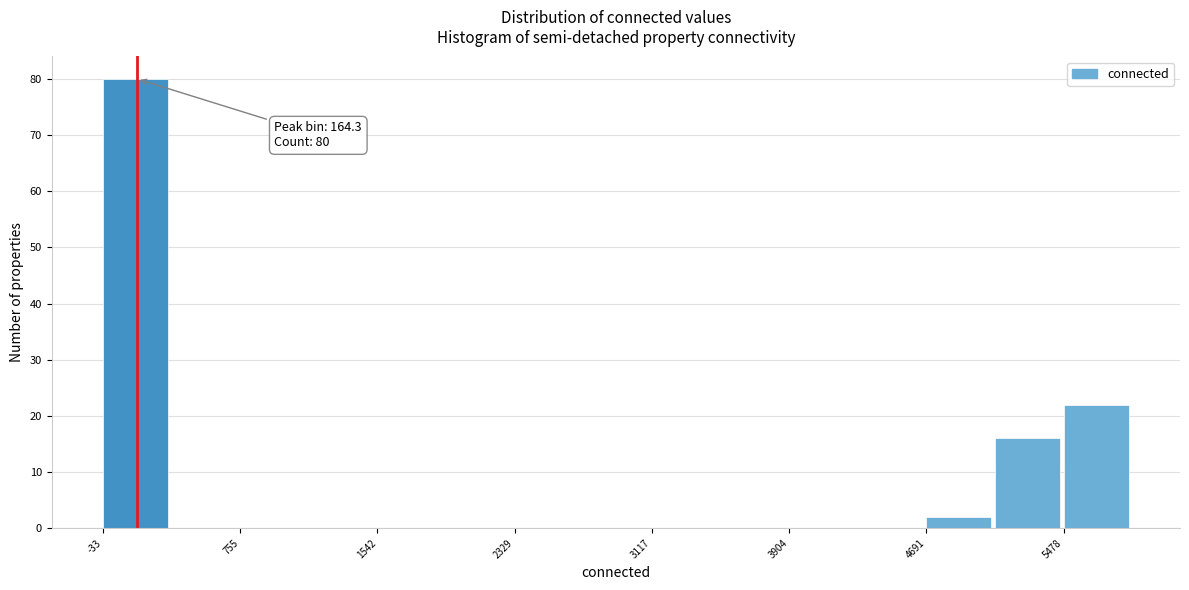

Read against the x-axis, roughly where is the centre of the tallest bar?

200